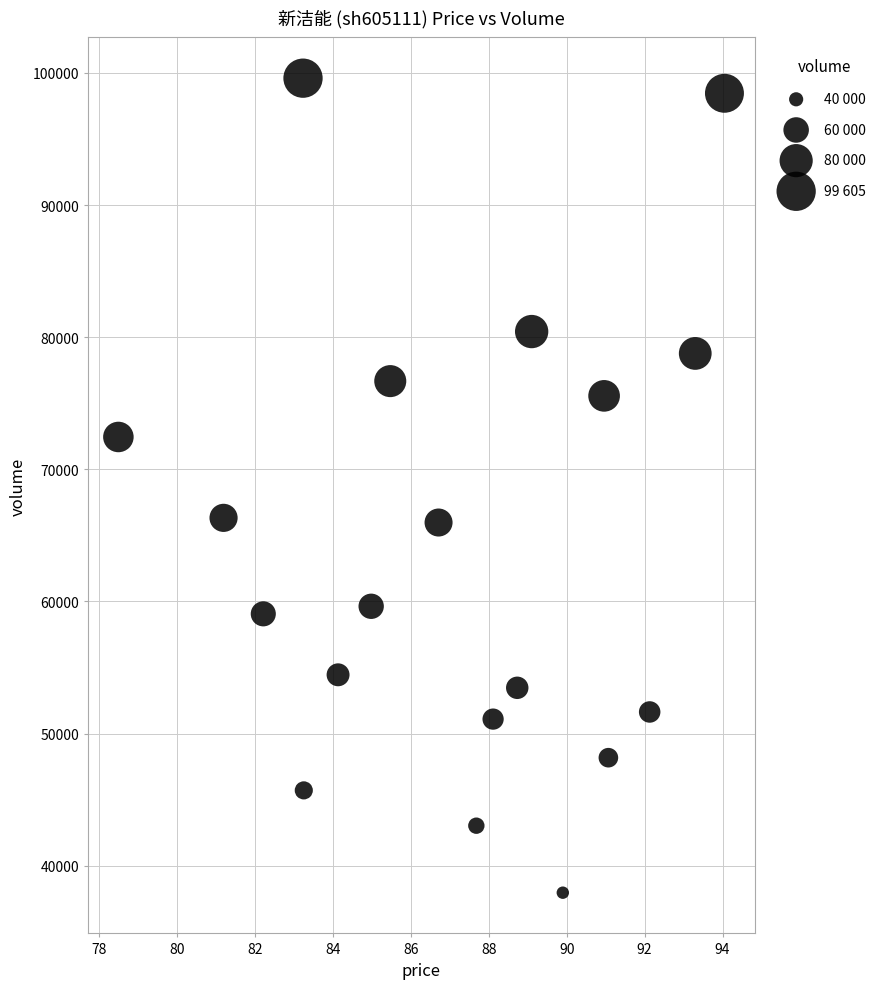

What is the range of Y values (max minus min)?

61650